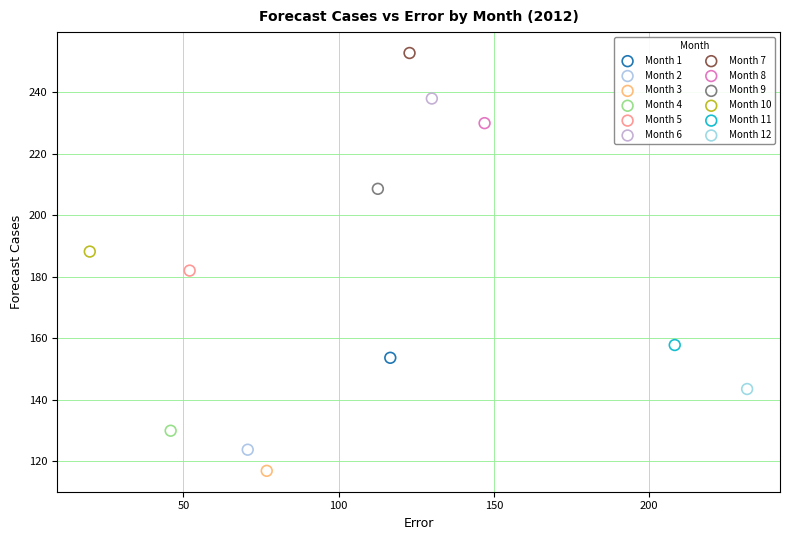

What are all the series names shown in the legend?

Month 1, Month 2, Month 3, Month 4, Month 5, Month 6, Month 7, Month 8, Month 9, Month 10, Month 11, Month 12